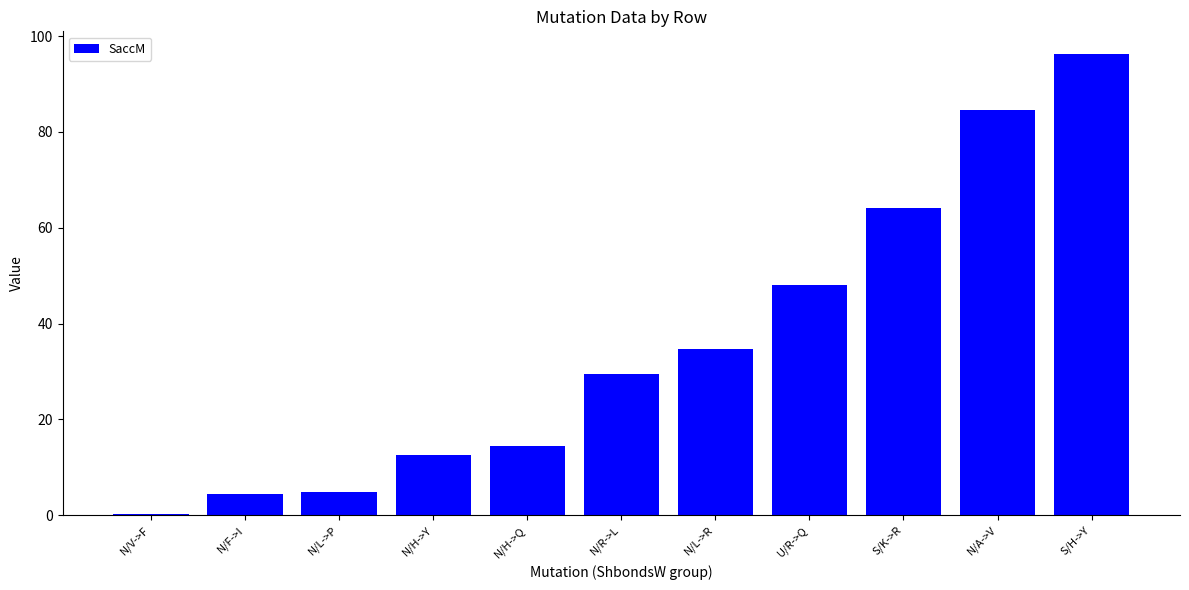

Read the value at S/K->R.

64.1